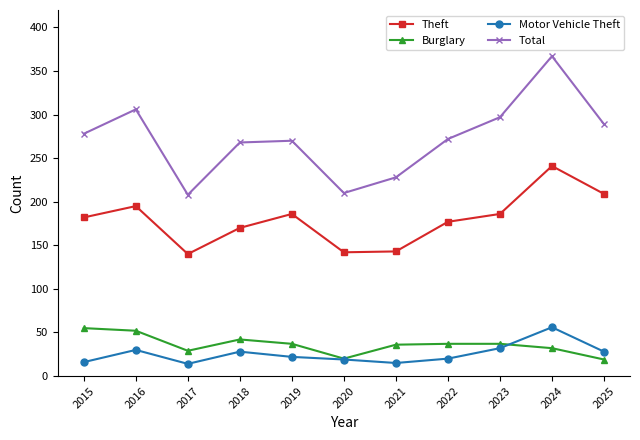

What is the spread (max minus min) of values at 2020?

191